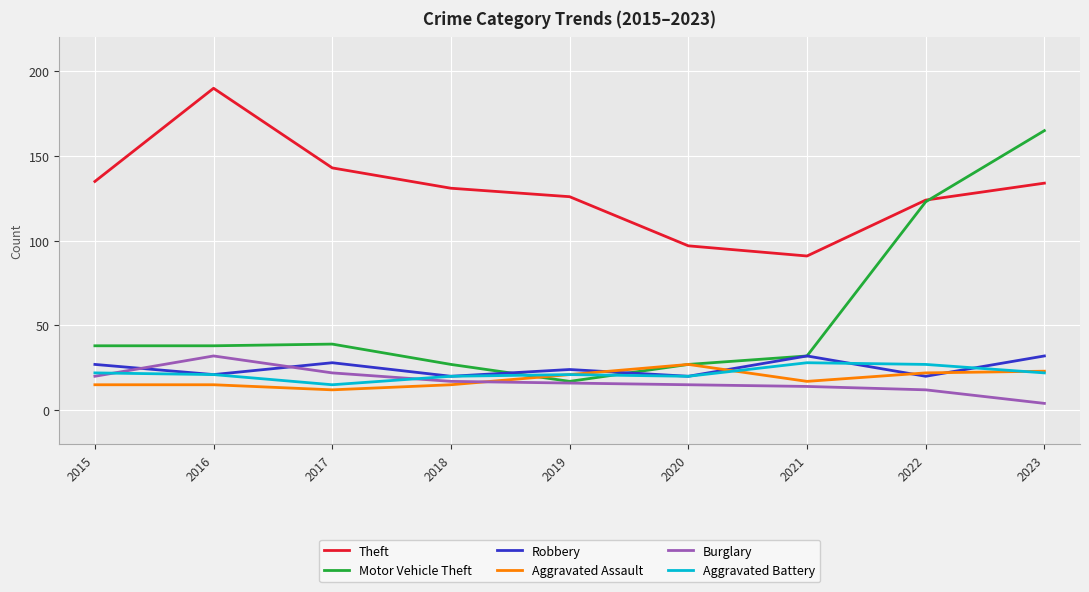

The value of Robbery at 2016 is 36. True or false?

False